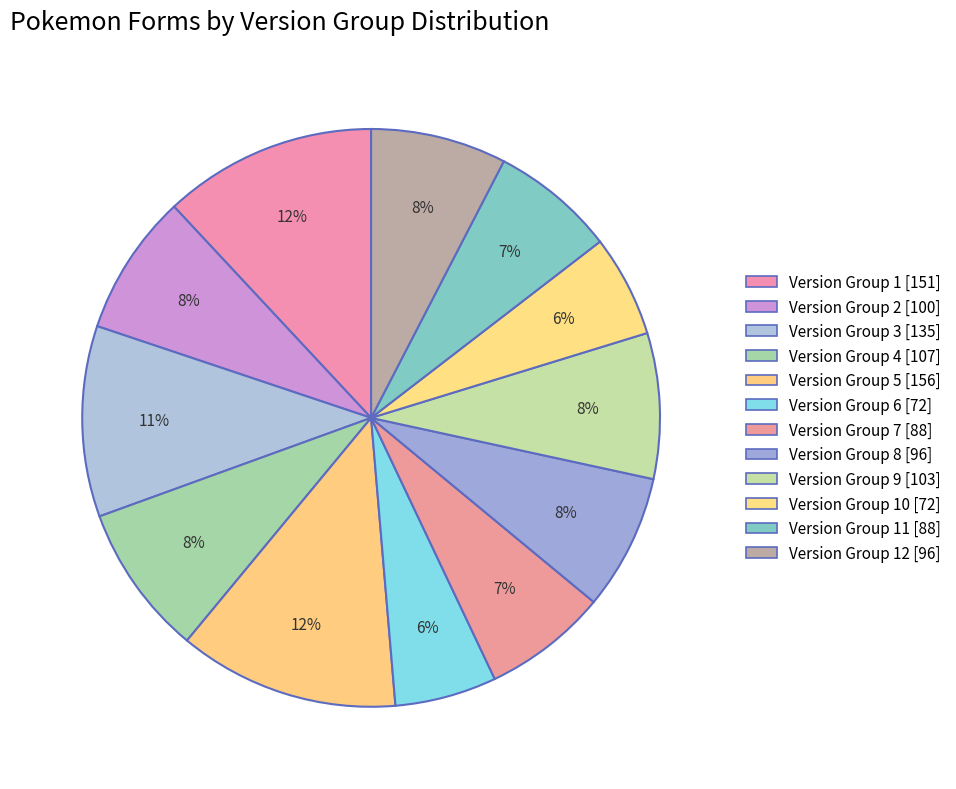

How many slices are in this pie chart?

12